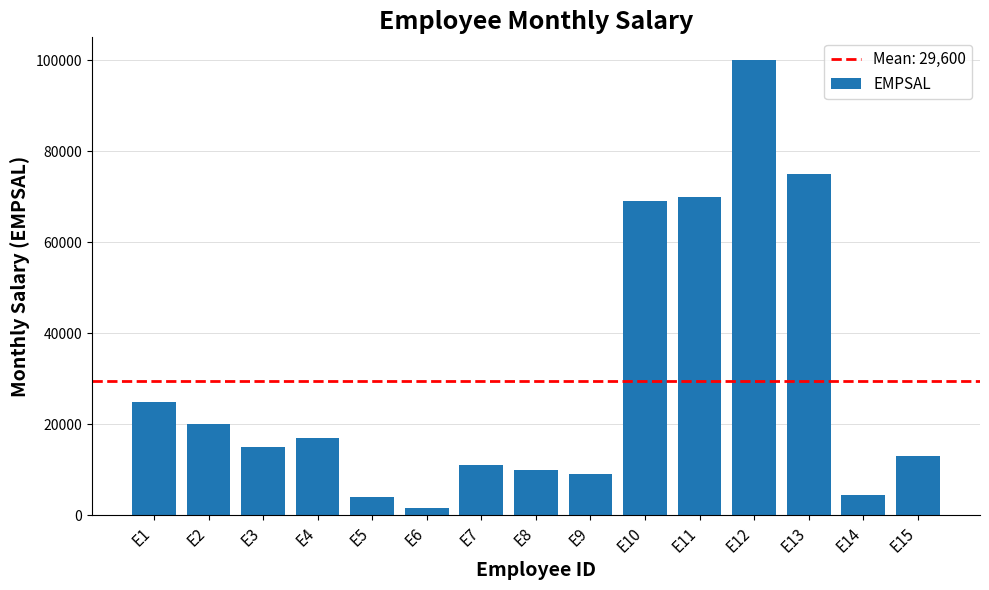

Does the chart contain any negative values?

No